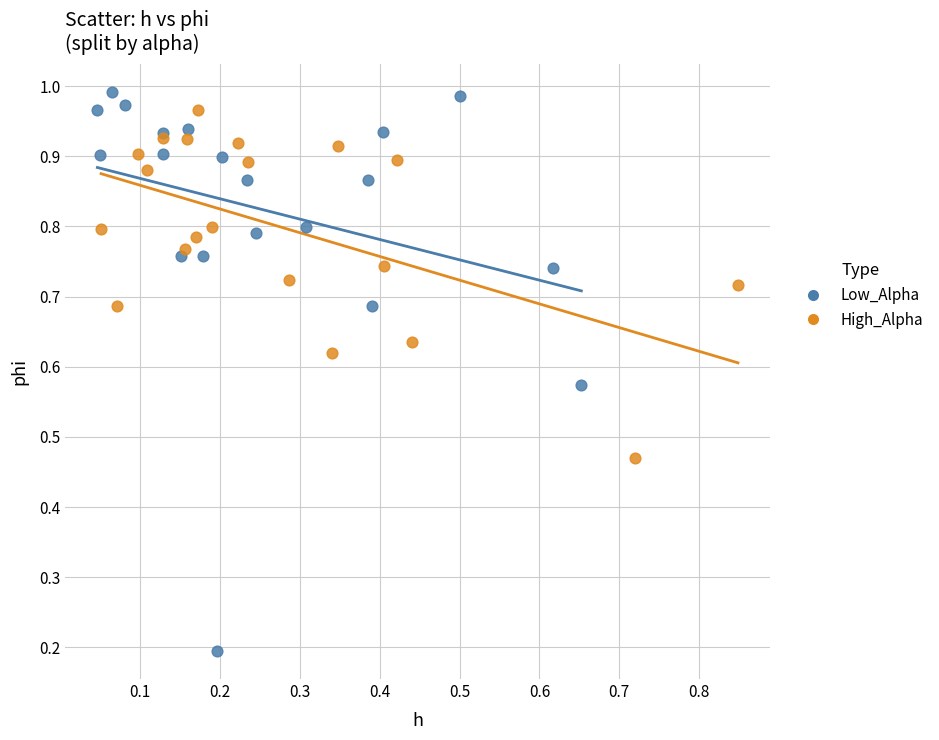

Which series contains the lowest Y value?

Low_Alpha